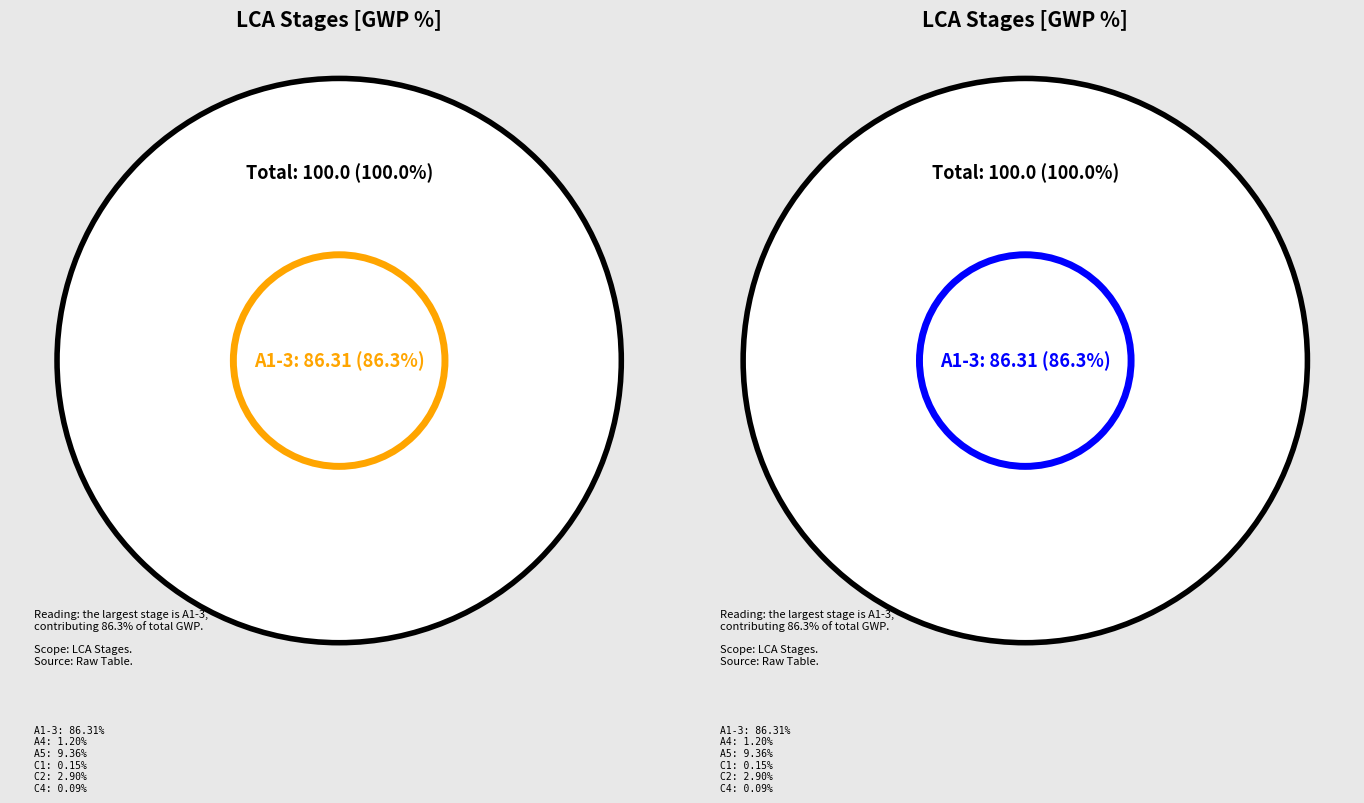

To the nearest percent, what percentage of the pie is C2?

3%